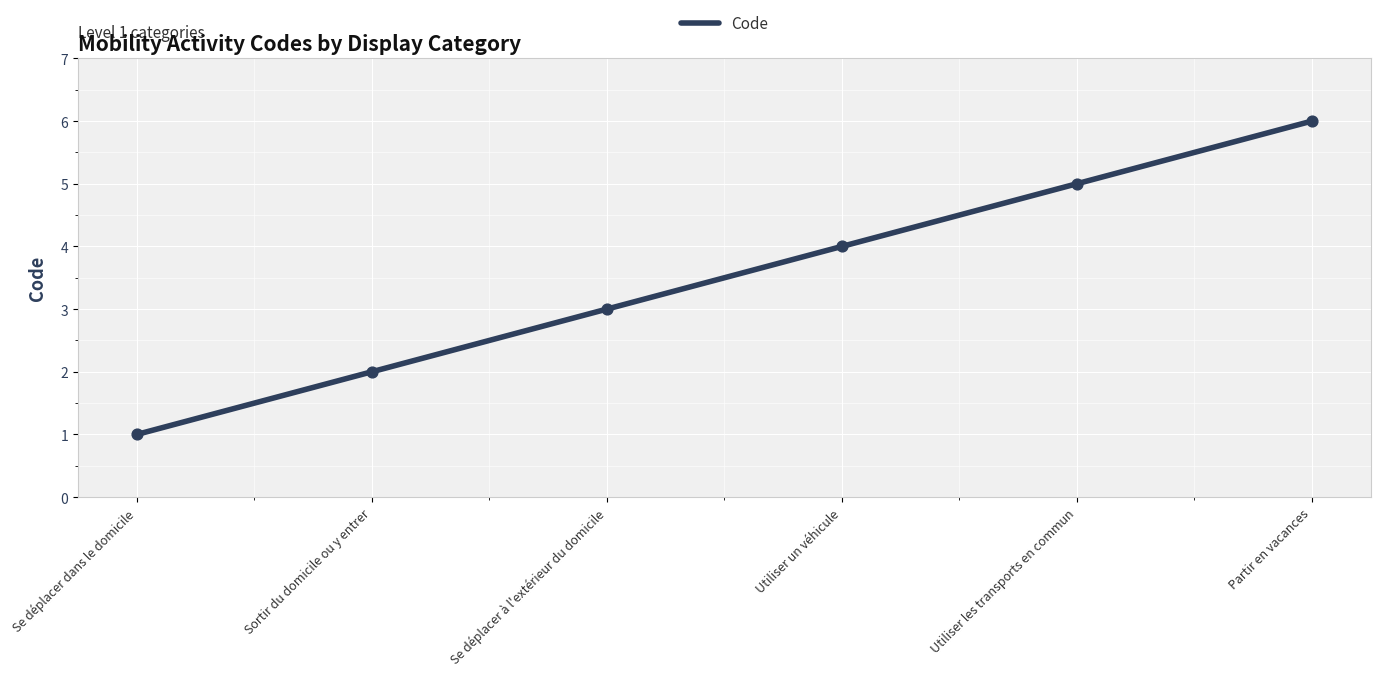

What is the change in value from Sortir du domicile ou y entrer to Utiliser les transports en commun?

+3